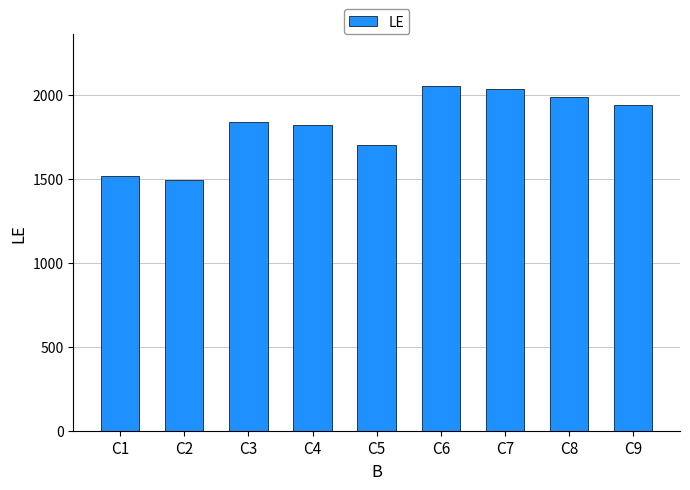

How many distinct data groups are displayed?

1